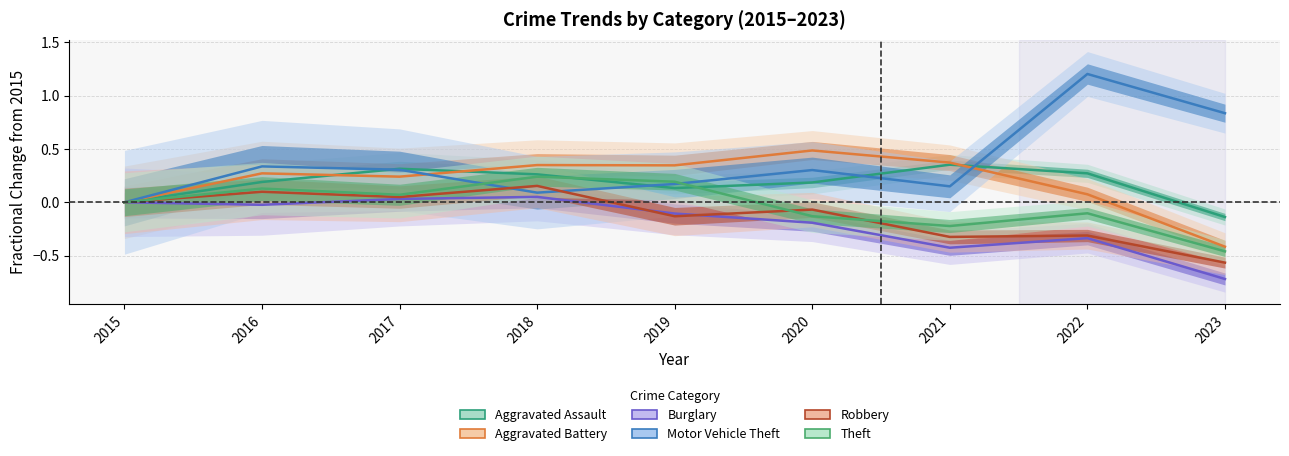

Which has a higher value, 2017 or 2022?

2017